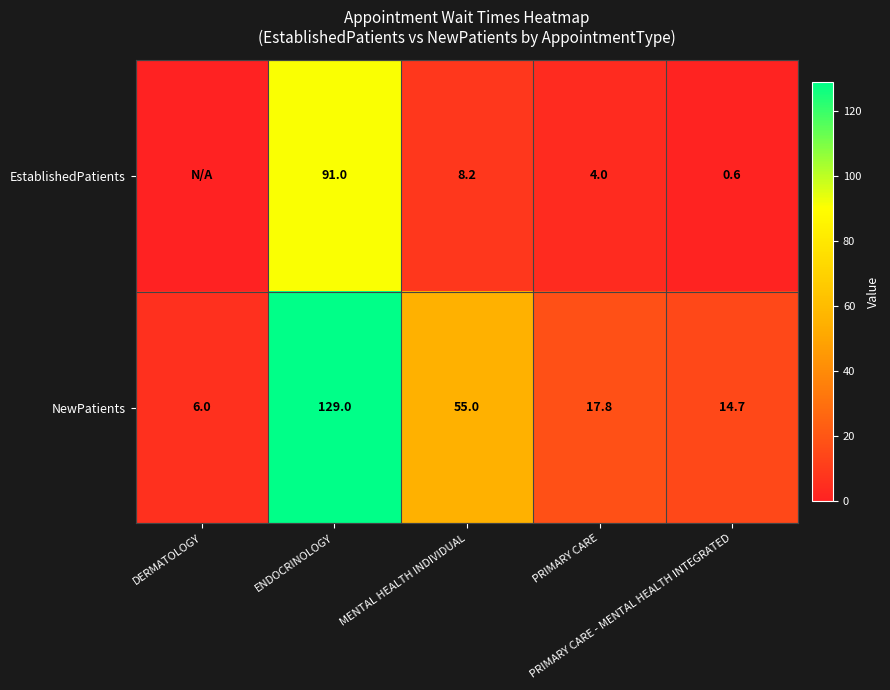

Count the number of categories in the chart.

5